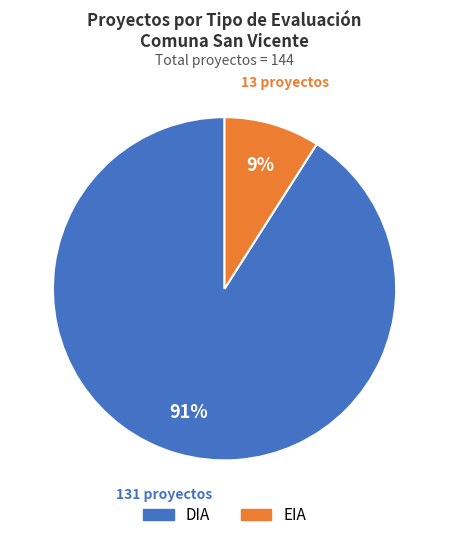

Count the number of slices in the pie.

2